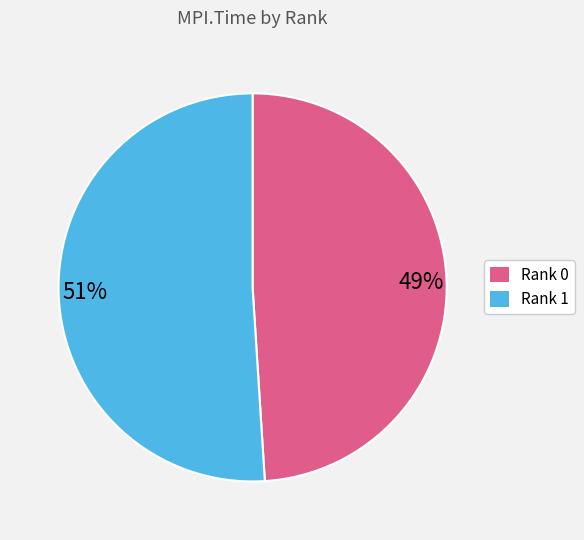

Rank the categories by value from lowest to highest.

Rank 0, Rank 1